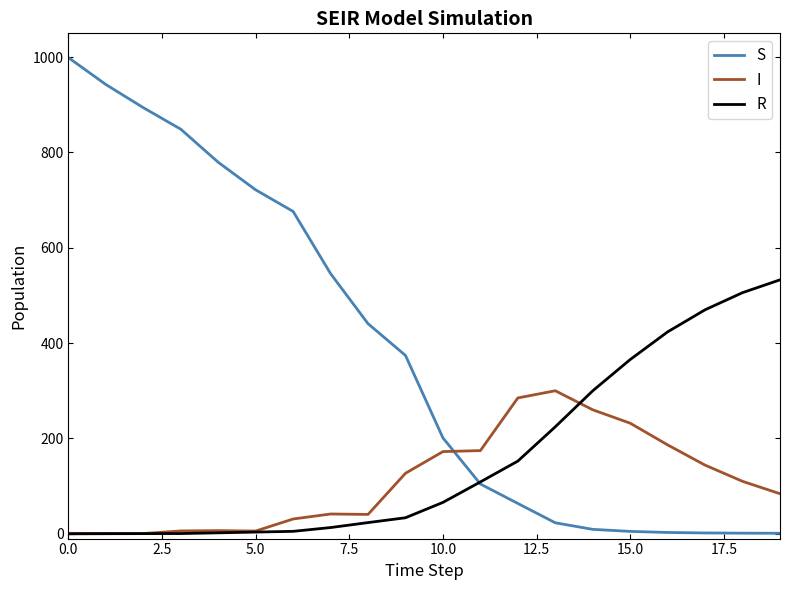

Which series ends up on top after the final intersection of I and S?

I